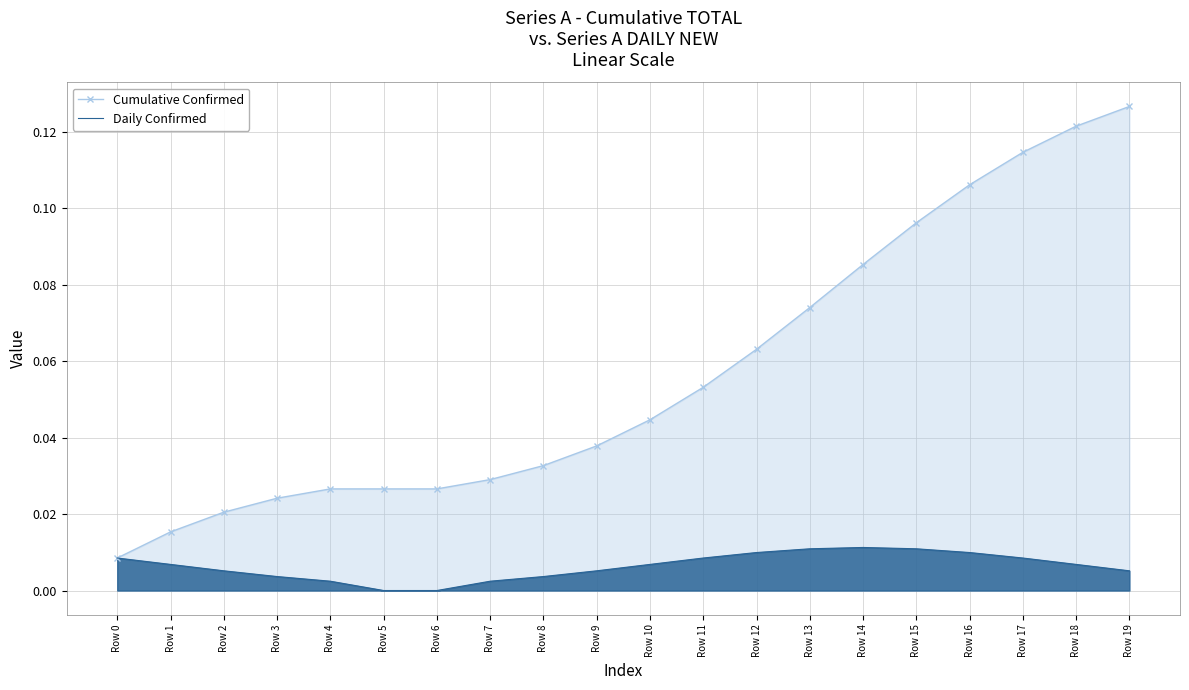

Reading left to right, what are all the values shown in this chart?

Cumulative Confirmed: Row 0=0.0	Row 1=0.0	Row 2=0.0	Row 3=0.0	Row 4=0.0	Row 5=0.0	Row 6=0.0	Row 7=0.0	Row 8=0.0	Row 9=0.0	Row 10=0.0	Row 11=0.1	Row 12=0.1	Row 13=0.1	Row 14=0.1	Row 15=0.1	Row 16=0.1	Row 17=0.1	Row 18=0.1	Row 19=0.1
Daily Confirmed: Row 0=0.0	Row 1=0.0	Row 2=0.0	Row 3=0.0	Row 4=0.0	Row 5=0.0	Row 6=0.0	Row 7=0.0	Row 8=0.0	Row 9=0.0	Row 10=0.0	Row 11=0.0	Row 12=0.0	Row 13=0.0	Row 14=0.0	Row 15=0.0	Row 16=0.0	Row 17=0.0	Row 18=0.0	Row 19=0.0